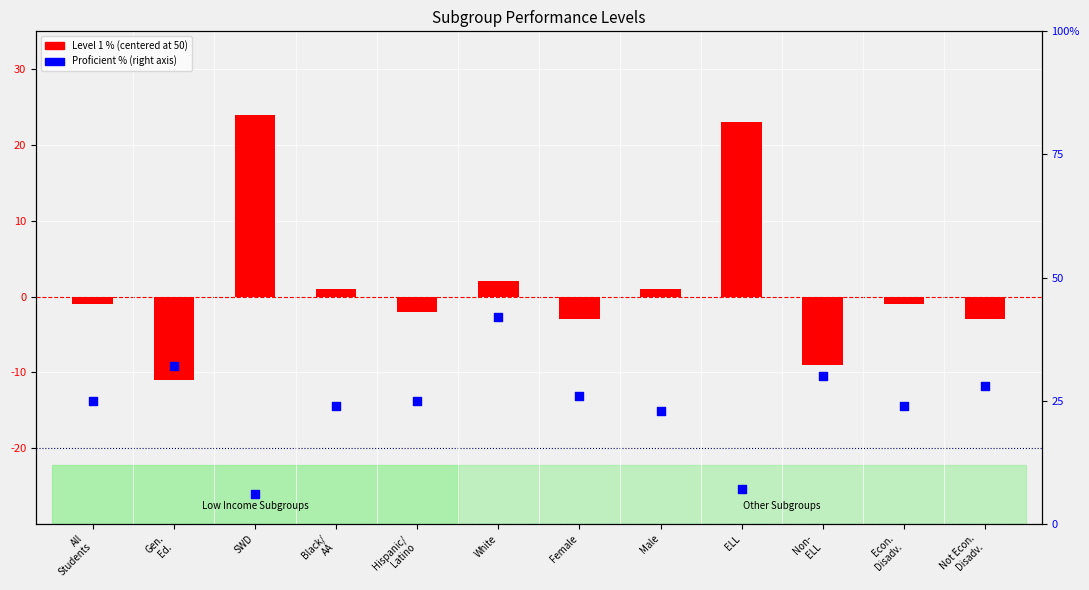

What is the total value across all series at Hispanic/
Latino?

23